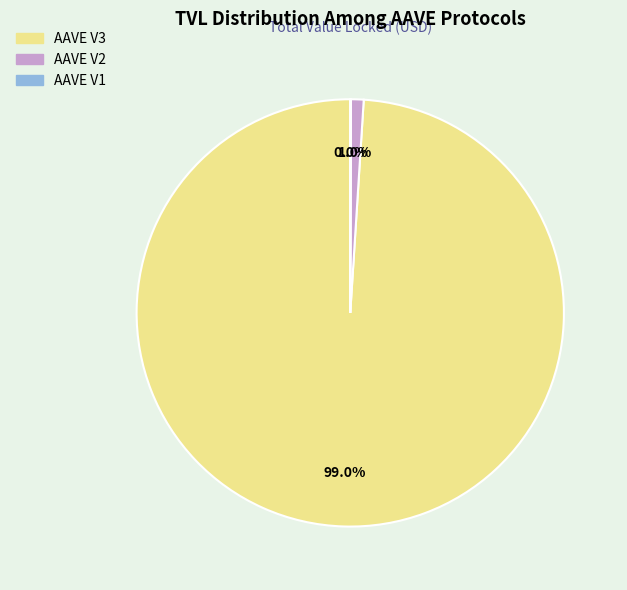

Which slice is the largest?

AAVE V3